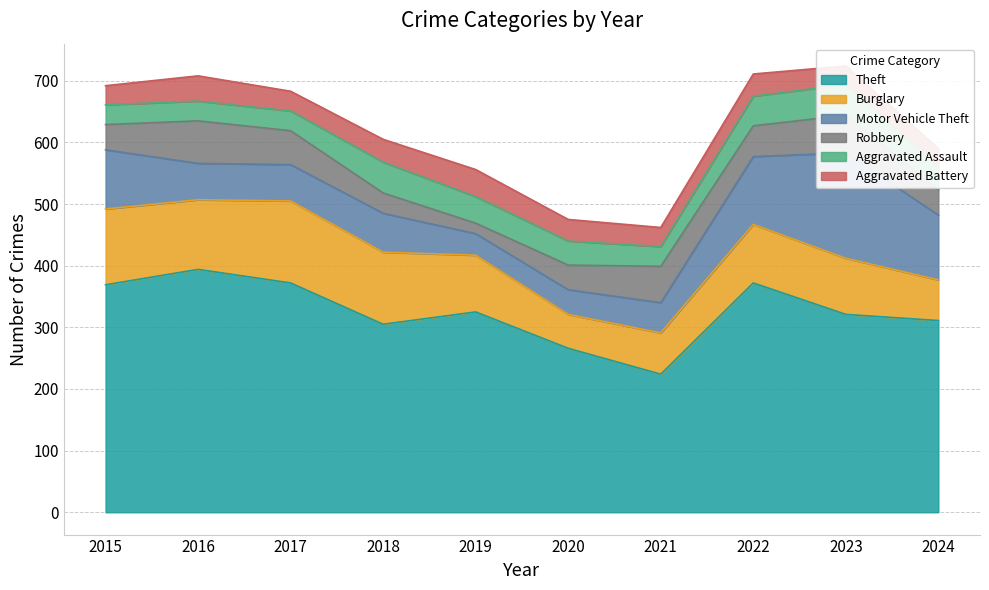

The Theft series shows 546 at 2017. True or false?

False